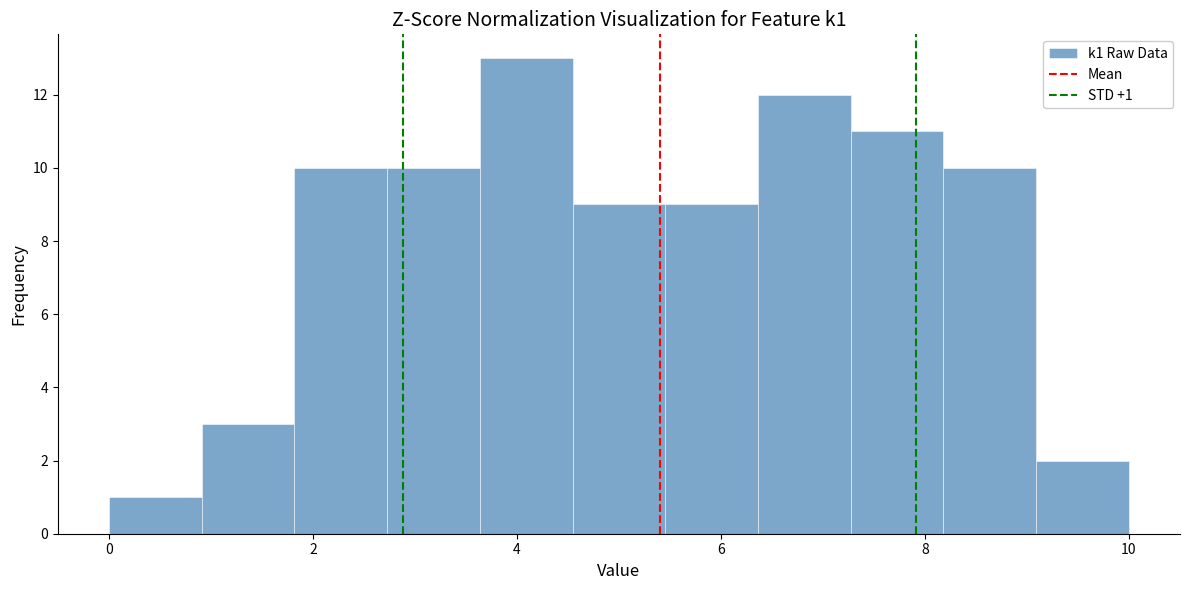

Which range on the x-axis has the tallest bar?

3.6 to 4.6